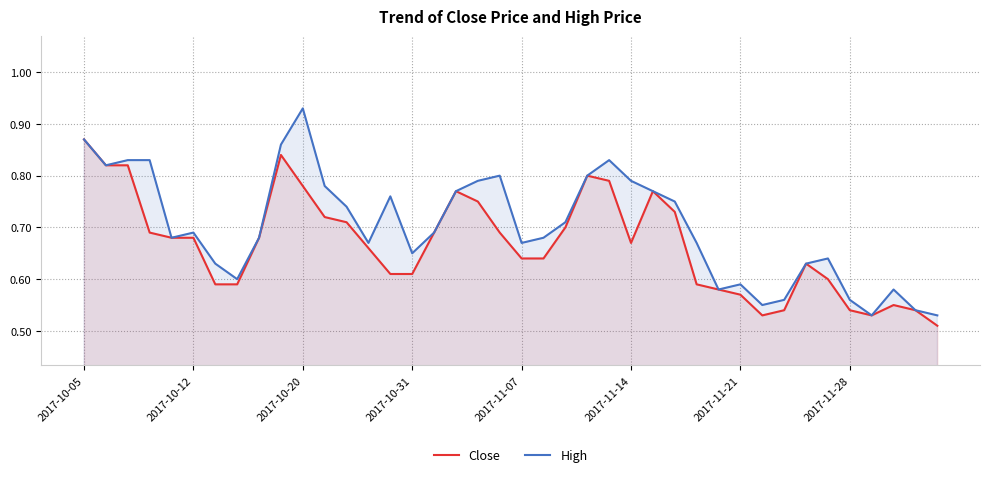

True or false: Close and High intersect in this chart.

False